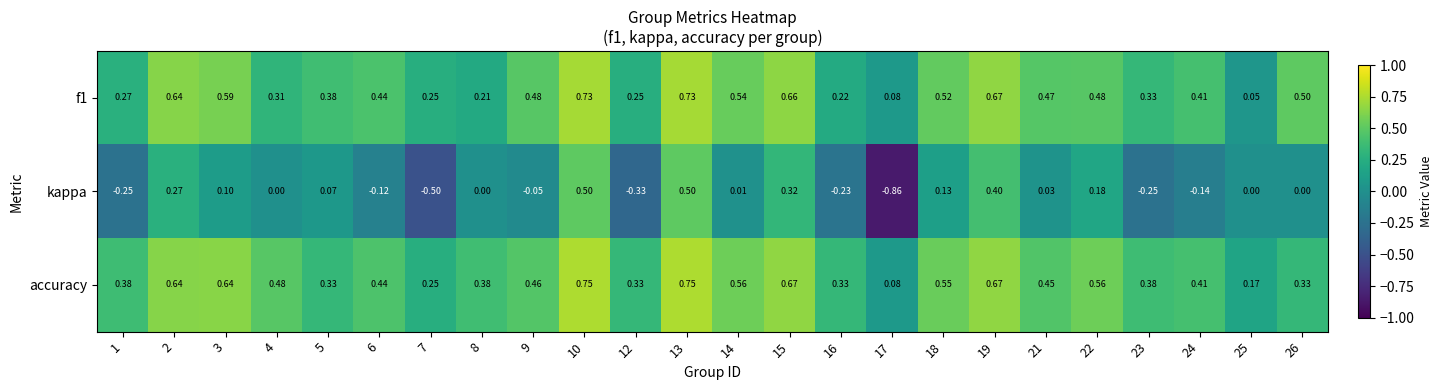

Which series changed the most between 3 and 12?

kappa